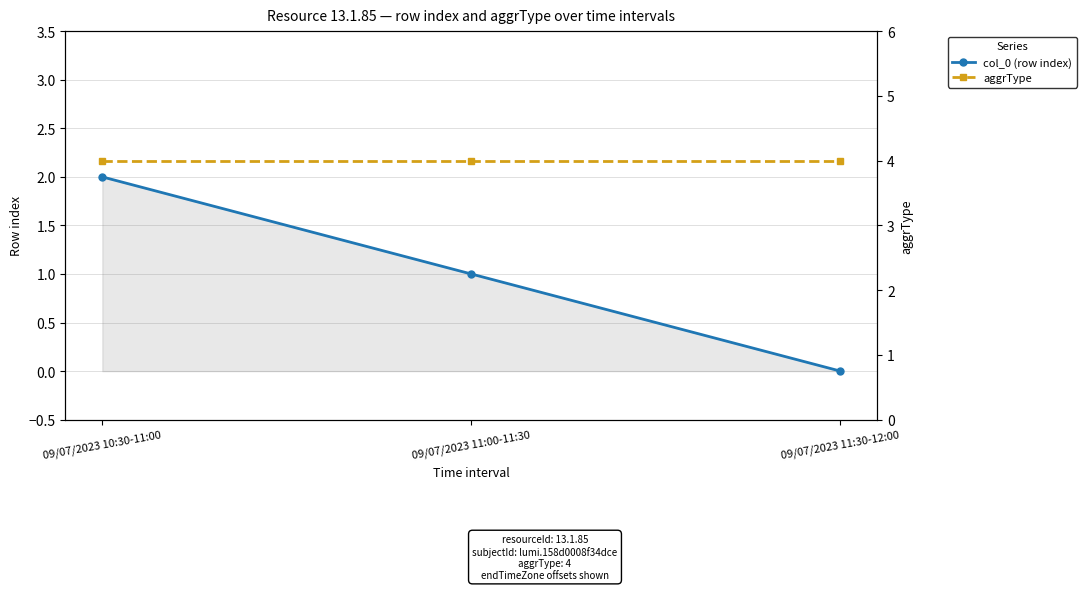

What is the total value across all series at 09/07/2023 11:00-11:30?

5